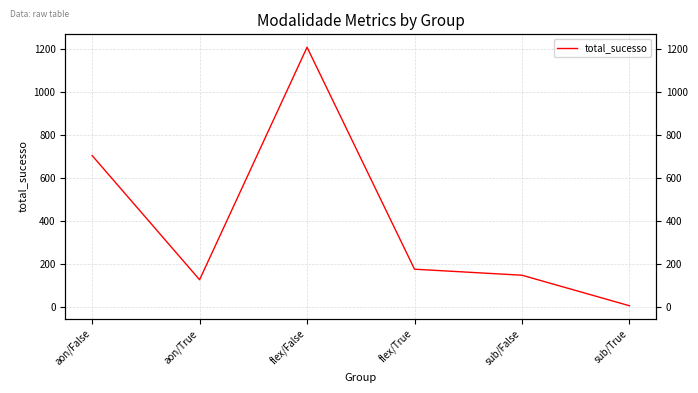

What position from the right is flex/False?

4